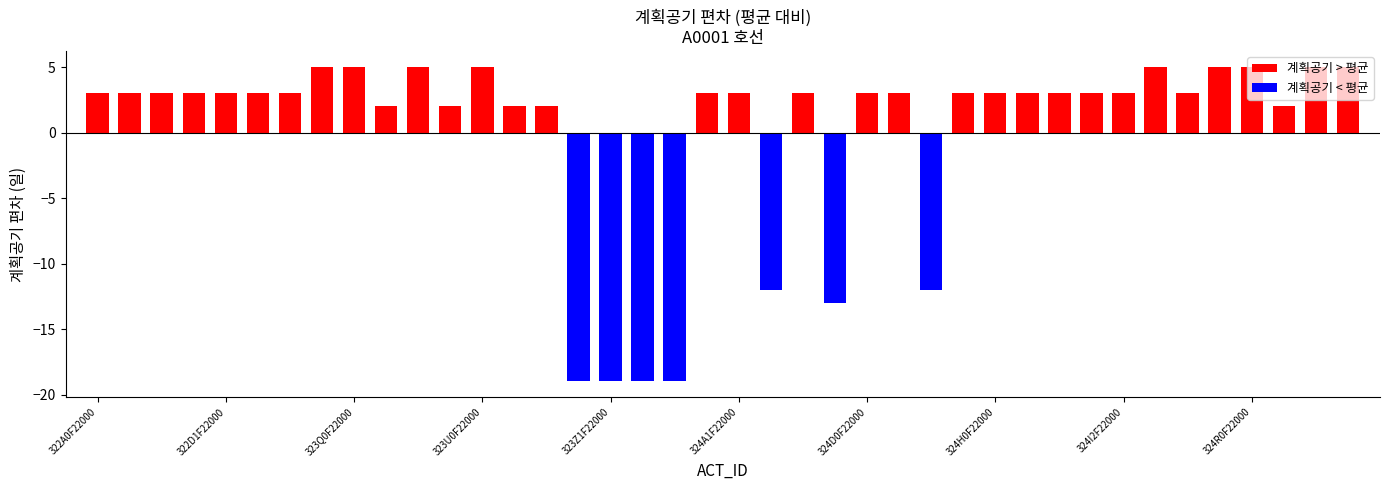

List the labels in order of value, largest first.

323P0F22000, 323Q0F22000, 323S0F22000, 323U0F22000, 324J0F22000, 324P0F22000, 324R0F22000, 324V0F22000, 324Y0F22000, 322A0F22000, 322B0F22000, 322C0F22000, 322D0F22000, 322D1F22000, 322D2F22000, 322J0F22000, 324A0F22000, 324A1F22000, 324B0F22000, 324D0F22000, 324E0F22000, 324G0F22000, 324H0F22000, 324H1F22000, 324I0F22000, 324I1F22000, 324I2F22000, 324K0F22000, 323R0F22000, 323T0F22000, 323W0F22000, 323X0F22000, 324U0F22000, 324A3F22000, 324F0F22000, 324C0F22000, 323Z0F22000, 323Z1F22000, 323Z2F22000, 323Z3F22000